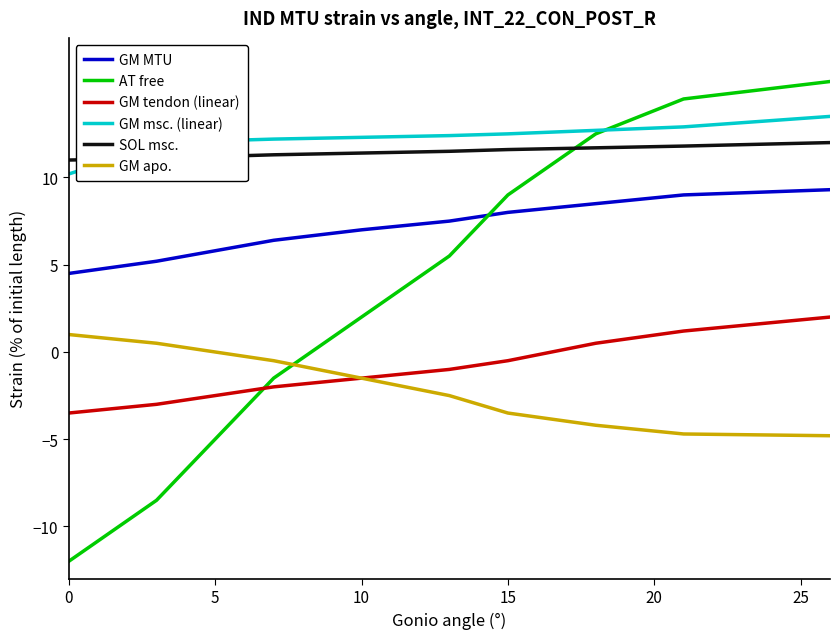

What is the highest value of the SOL msc. series?

12.0